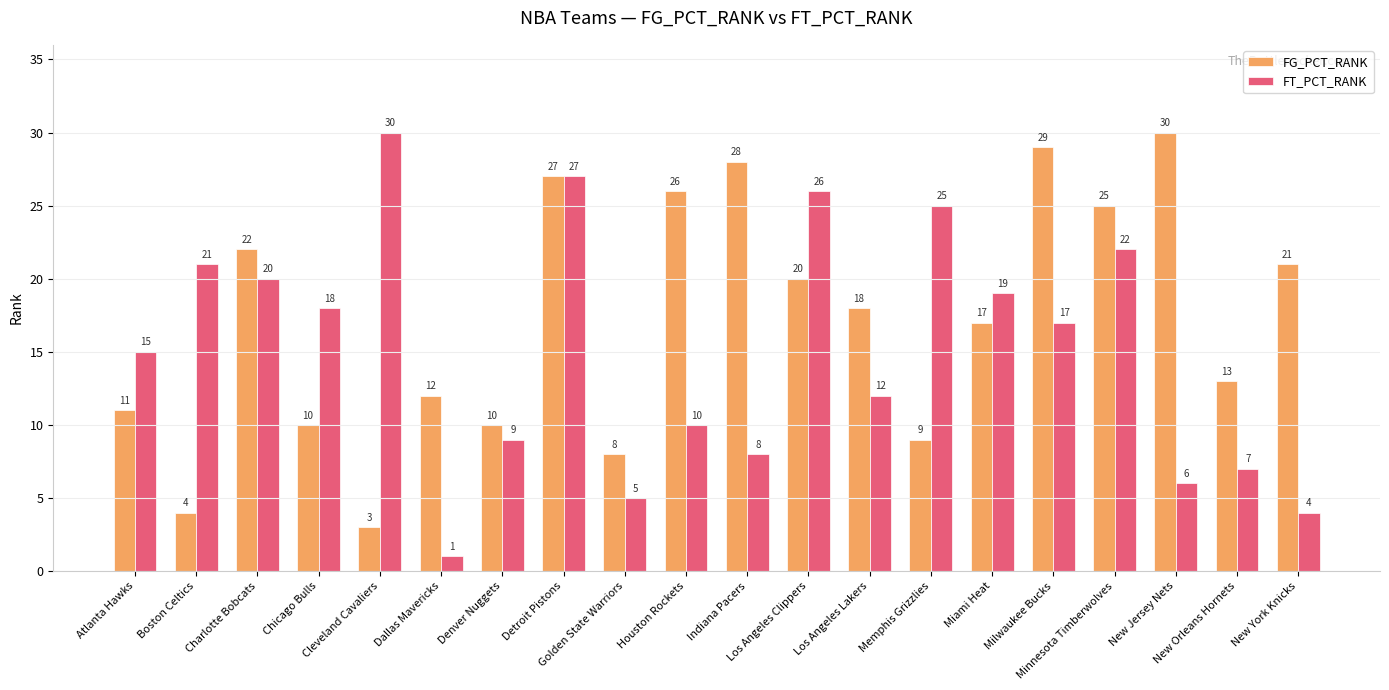

Which label corresponds to the smallest value in the chart?

Dallas Mavericks